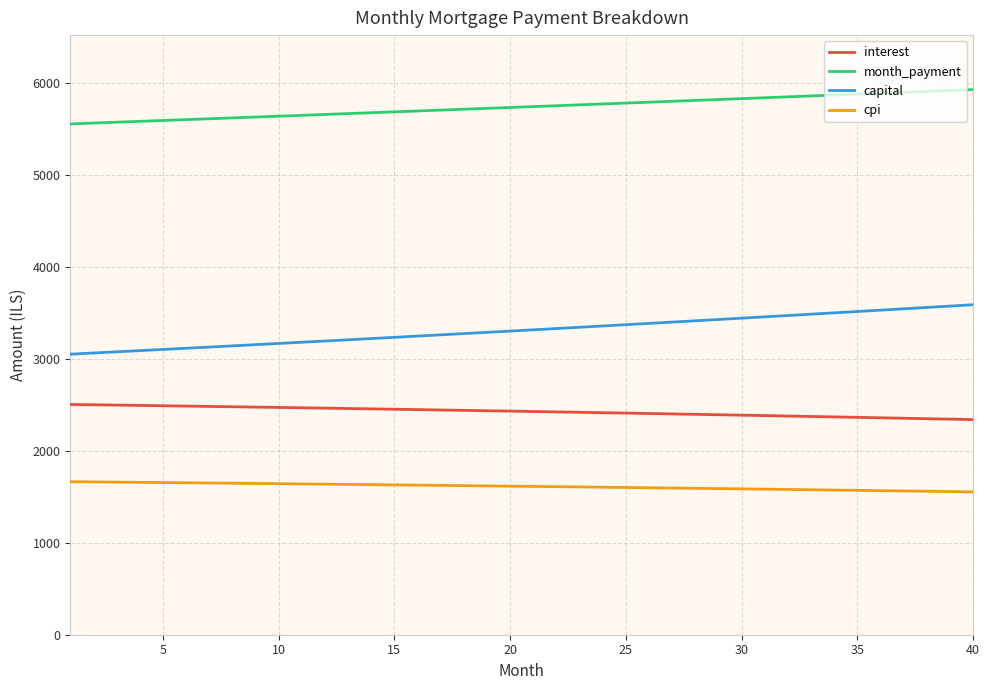

List the series in order of their overall mean, lowest first.

cpi, interest, capital, month_payment